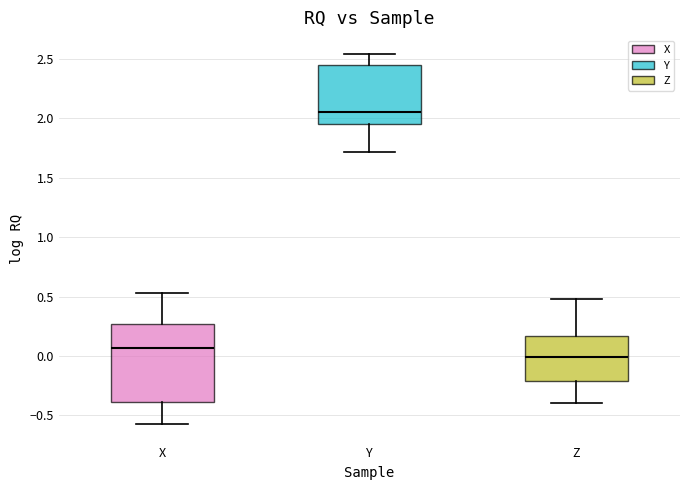

Reading left to right, read every box against the y-axis: the position of its median line, the range the box covers, and the ends of its whiskers. The values are not printed on the chart, so give them approximately, as read against the axis.

X: median 0.05, box -0.40 to 0.25, whiskers -0.55 to 0.55
Y: median 2.05, box 1.95 to 2.45, whiskers 1.70 to 2.55
Z: median 0.00, box -0.20 to 0.15, whiskers -0.40 to 0.50